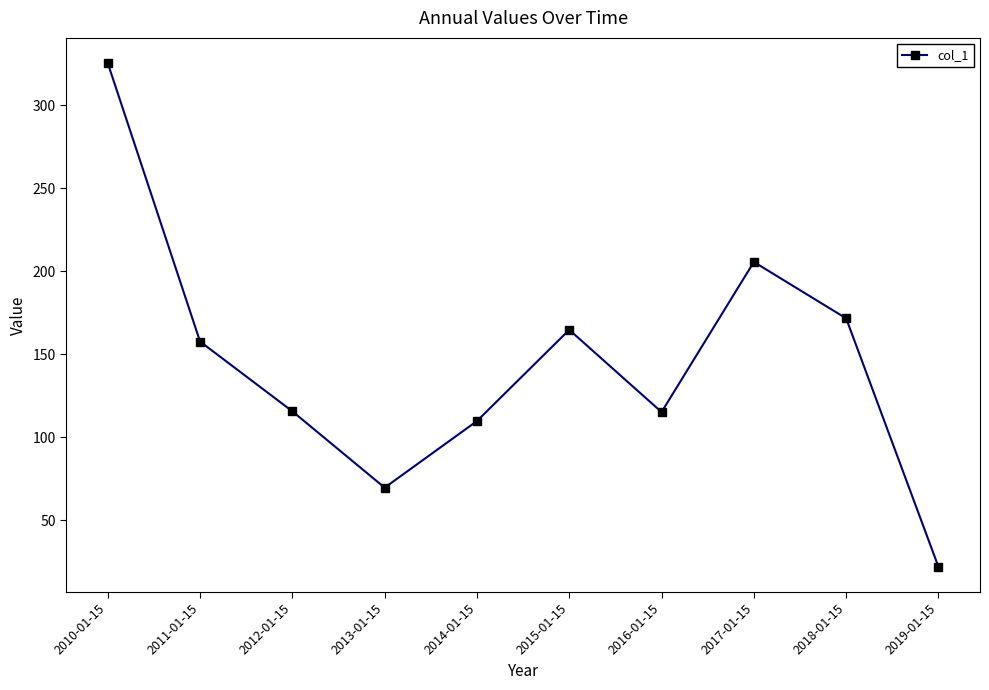

What is the label of the 4th point from the right?

2016-01-15